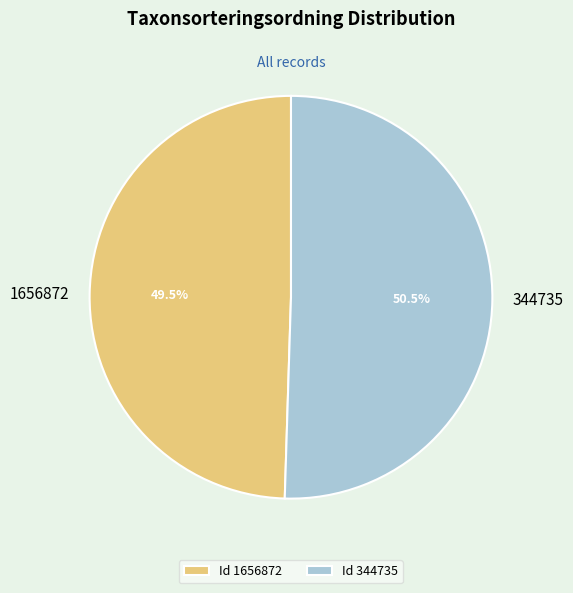

Is it true that 1656872 is 41% of the pie?

False